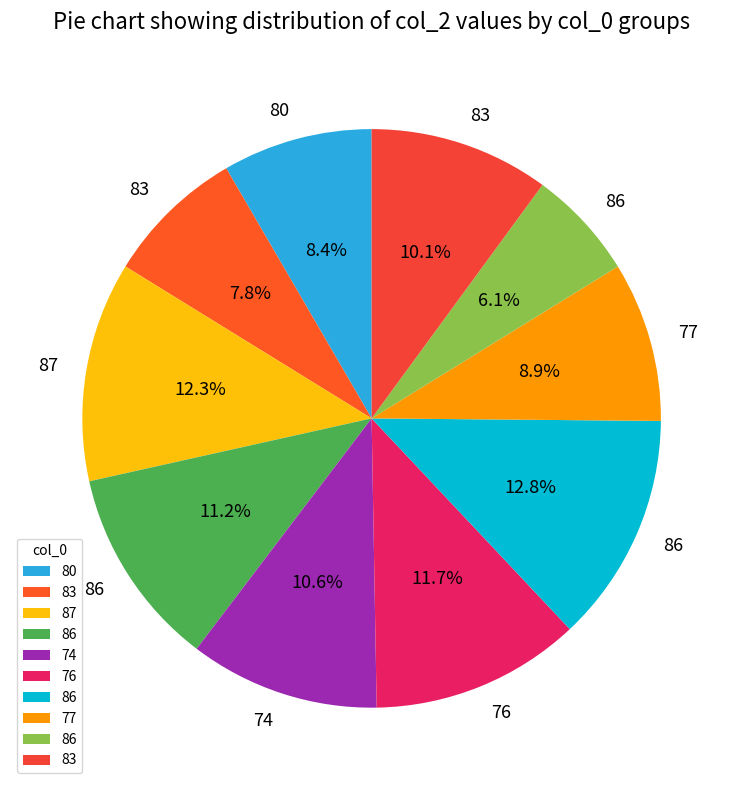

Is there any slice that represents more than half of the pie?

No